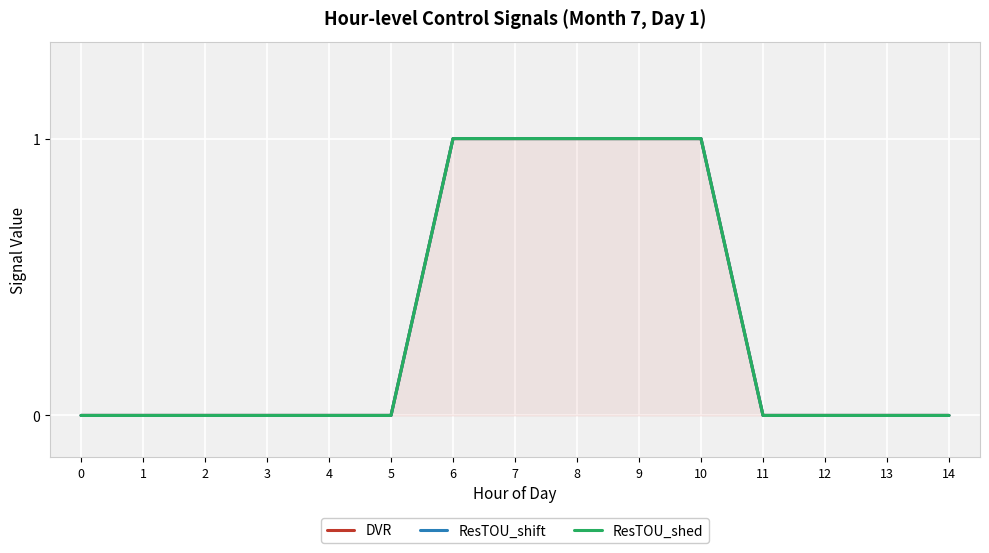

True or false: ResTOU_shift and ResTOU_shed intersect in this chart.

False